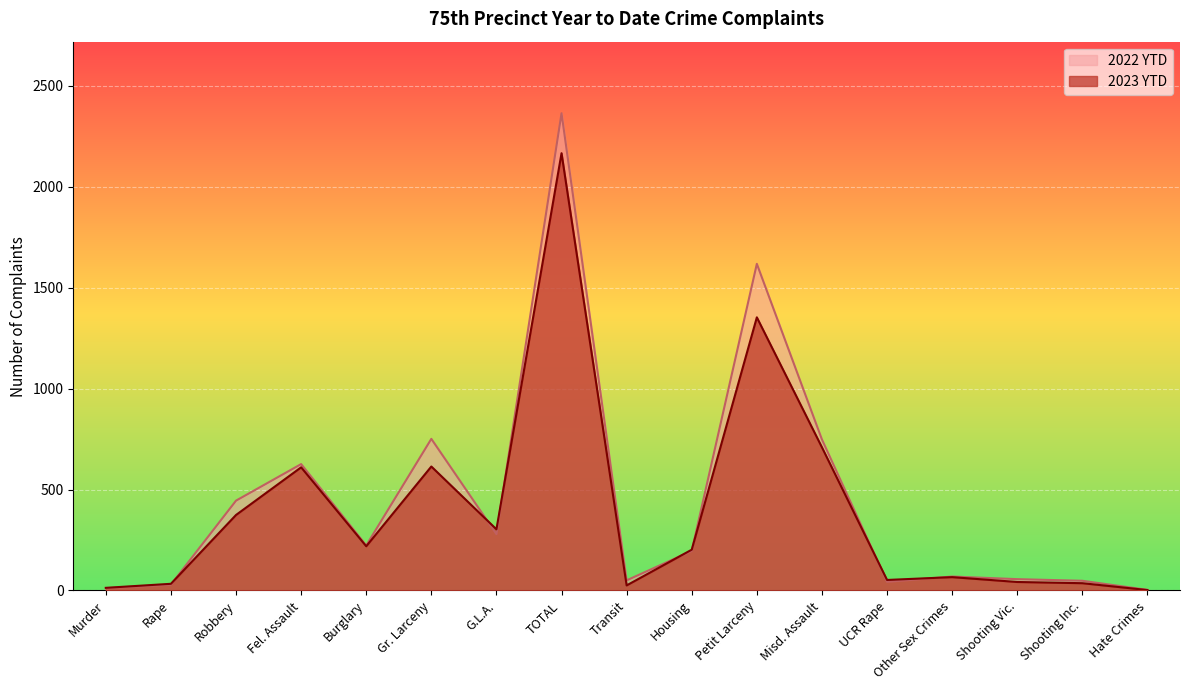

How many interior local peaks does the 2023 YTD series have?

5